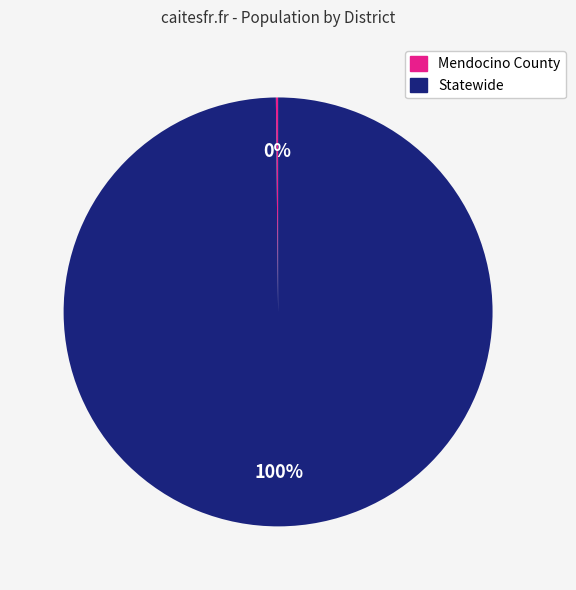

Is there a majority slice in this chart?

Yes